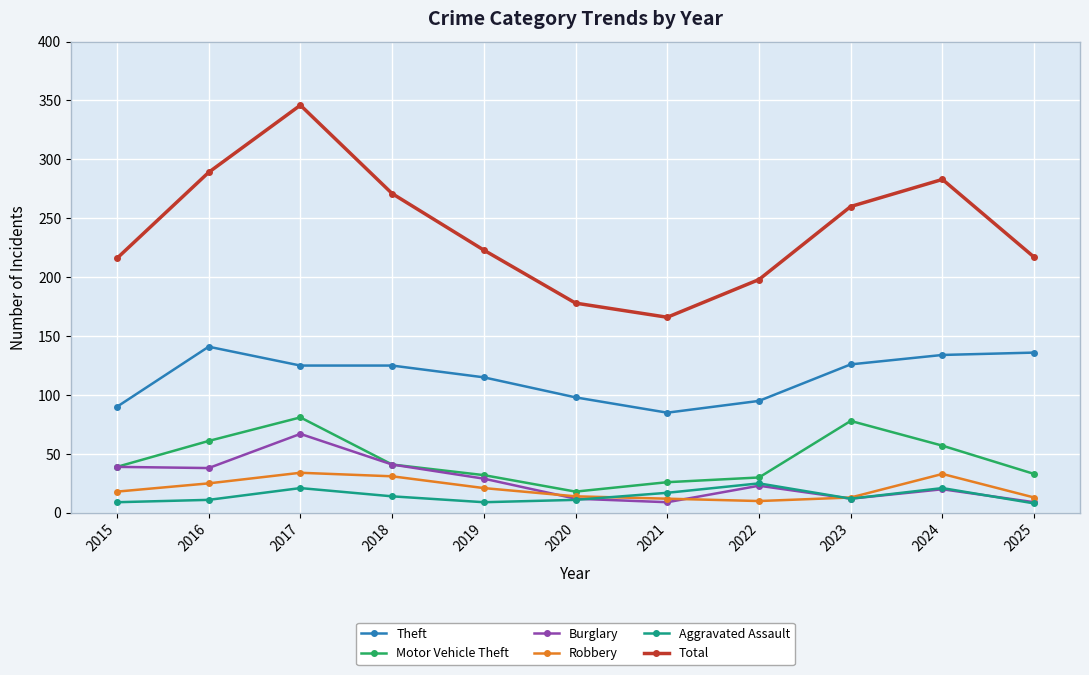

True or false: Theft and Aggravated Assault cross at least once.

False